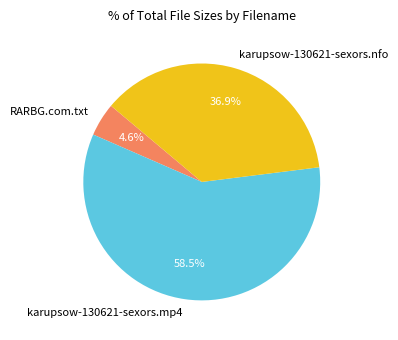

Which has a higher value, karupsow-130621-sexors.nfo or karupsow-130621-sexors.mp4?

karupsow-130621-sexors.mp4